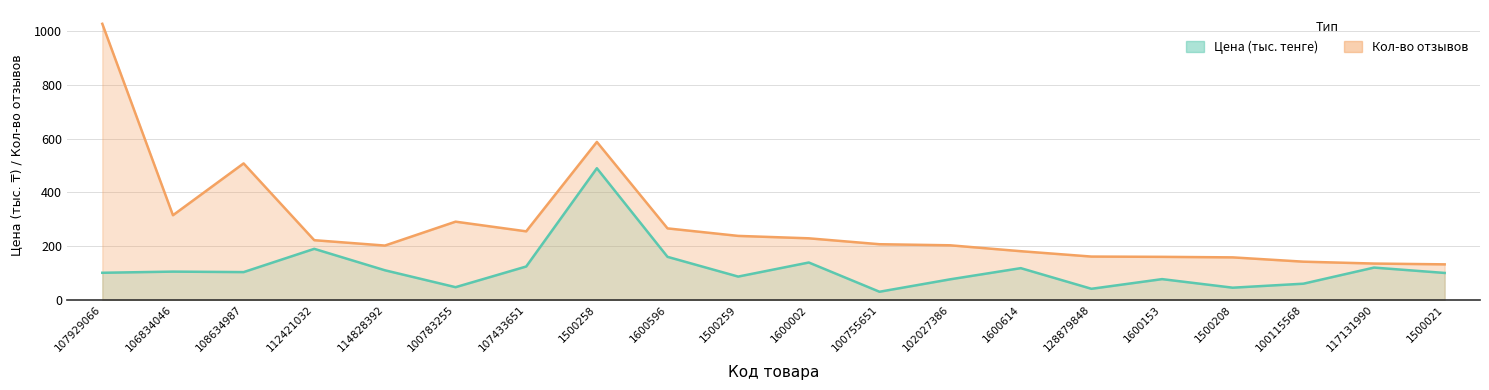

List the series in order of their peak value, highest first.

Кол-во отзывов, Цена